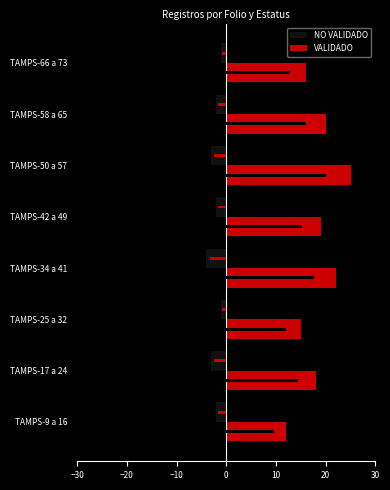

Reading left to right, list all the values displayed in this chart.

NO VALIDADO: -2	-3	-1	-4	-2	-3	-2	-1
VALIDADO: 12	18	15	22	19	25	20	16